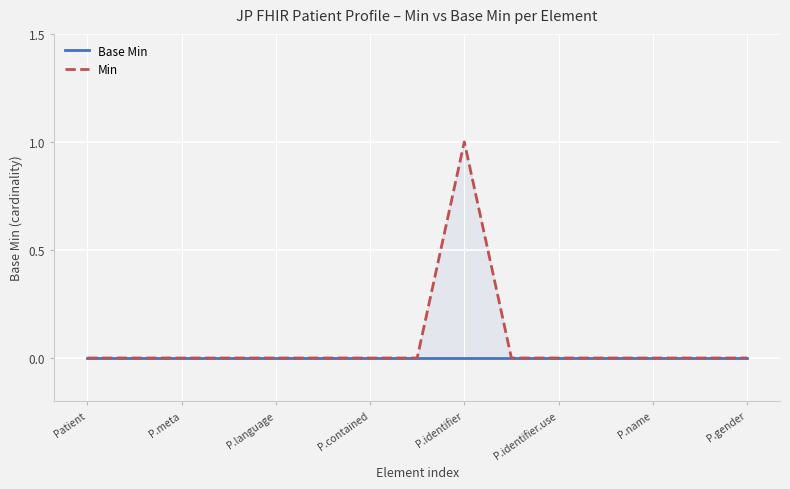

True or false: Min has a value of 2 at P.identifier.

False